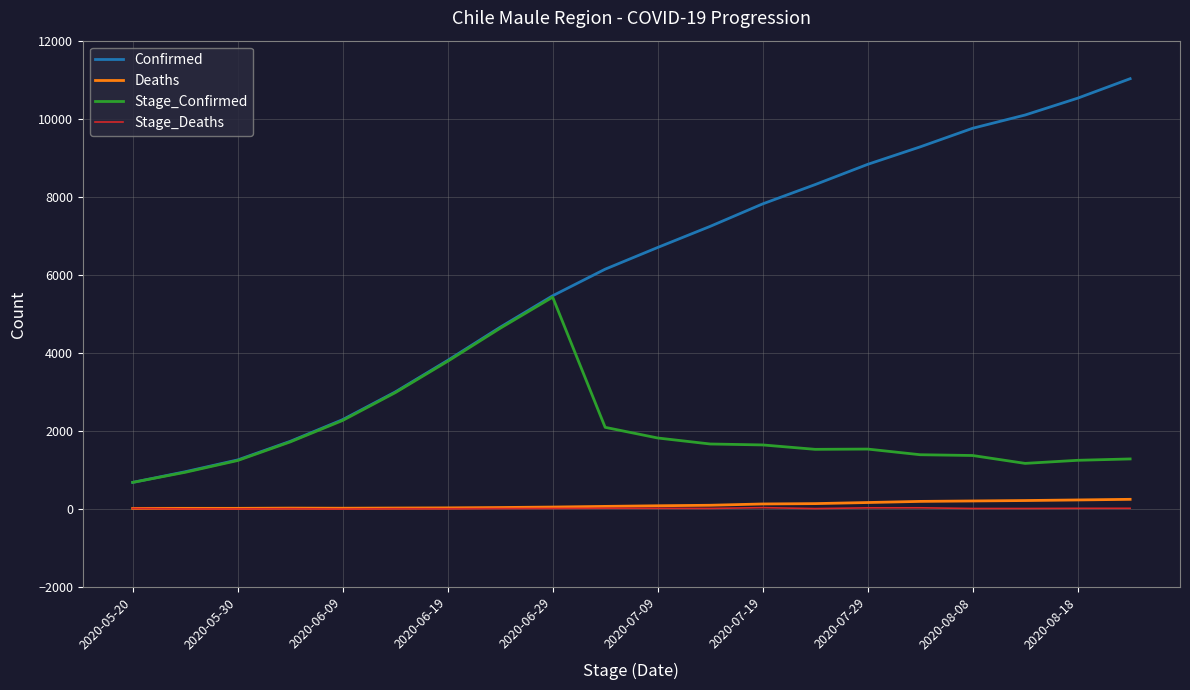

Which series has the widest spread of values?

Confirmed